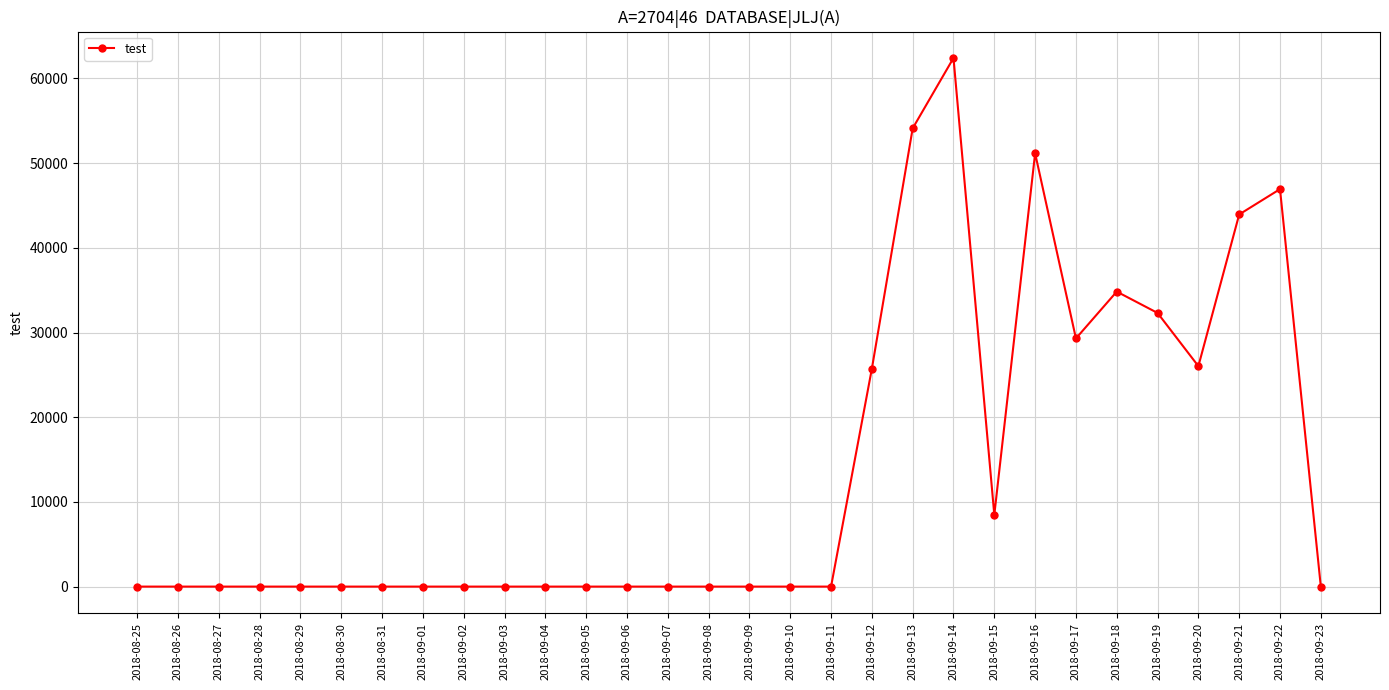

Reading left to right, extract all data points from this chart.

2018-08-25=0	2018-08-26=0	2018-08-27=0	2018-08-28=0	2018-08-29=0	2018-08-30=0	2018-08-31=0	2018-09-01=0	2018-09-02=0	2018-09-03=0	2018-09-04=0	2018-09-05=0	2018-09-06=0	2018-09-07=0	2018-09-08=0	2018-09-09=0	2018-09-10=0	2018-09-11=0	2018-09-12=25724	2018-09-13=54106	2018-09-14=62415	2018-09-15=8468	2018-09-16=51161	2018-09-17=29300	2018-09-18=34830	2018-09-19=32310	2018-09-20=26030	2018-09-21=43940	2018-09-22=46930	2018-09-23=0